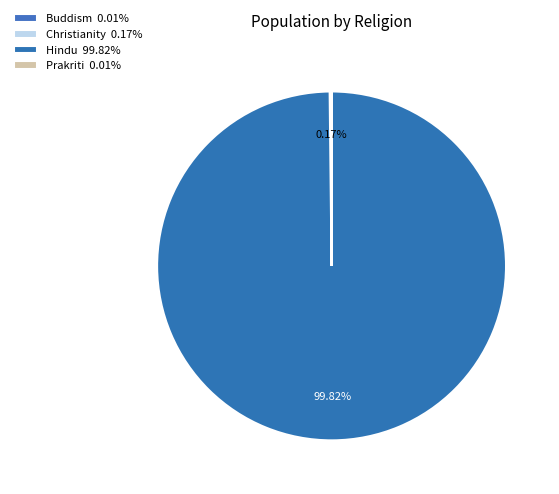

Which slice represents more than half of the pie?

Hindu